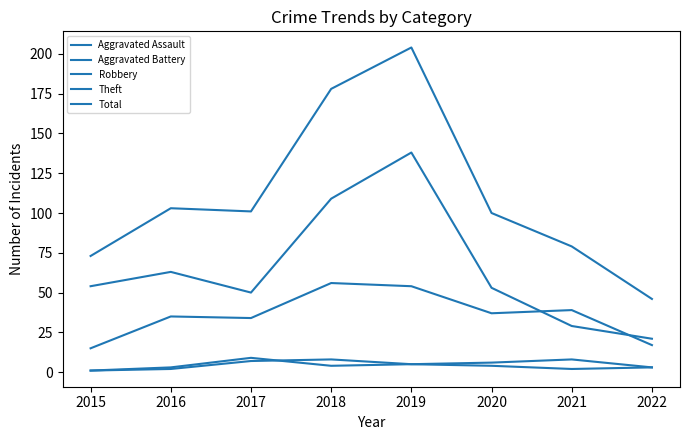

What is the difference between the highest and lowest values at 2022?

43